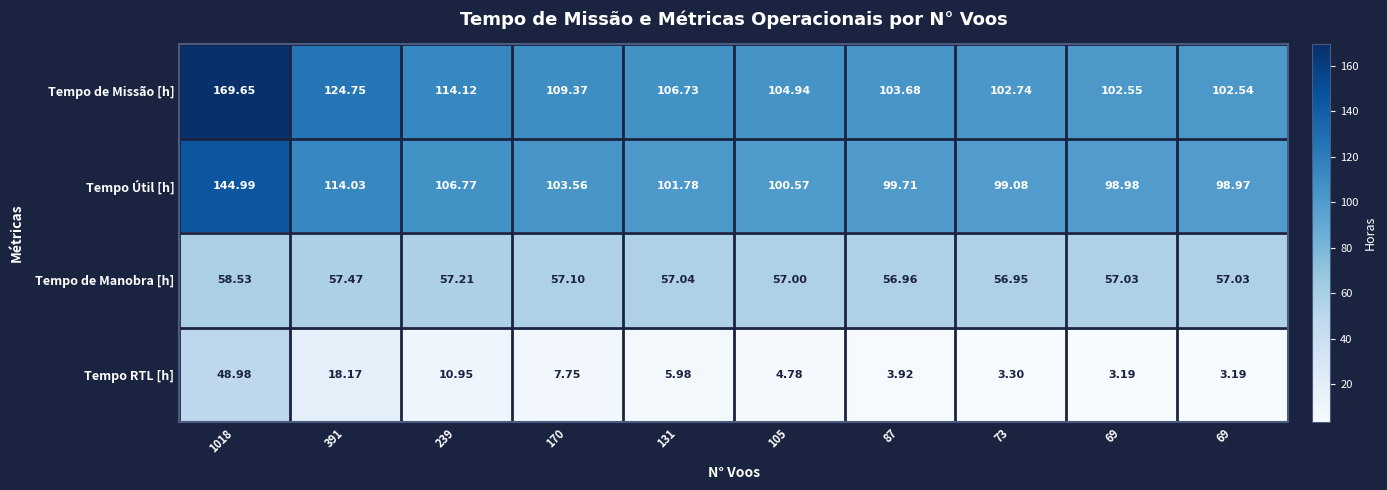

How many data points in Tempo de Missão [h] are less than 106?

5